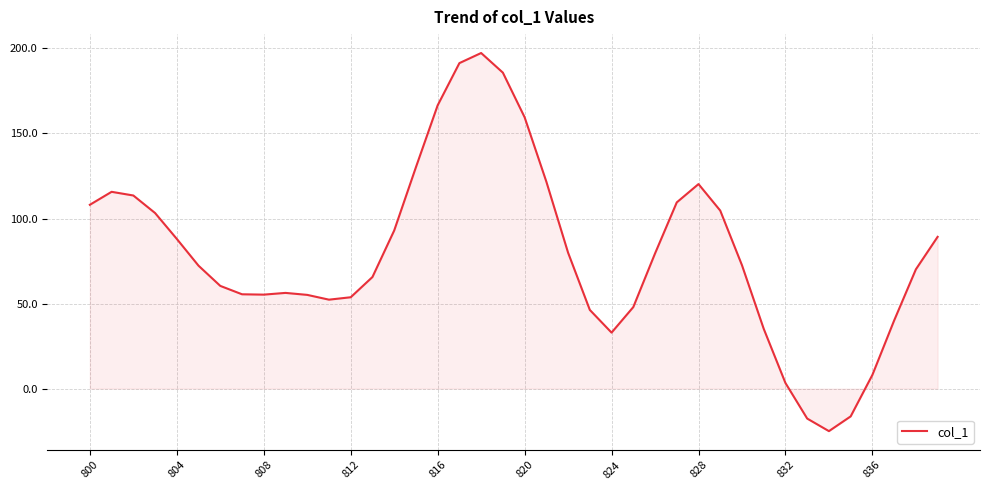

What is the minimum value shown in the chart?

-25.0